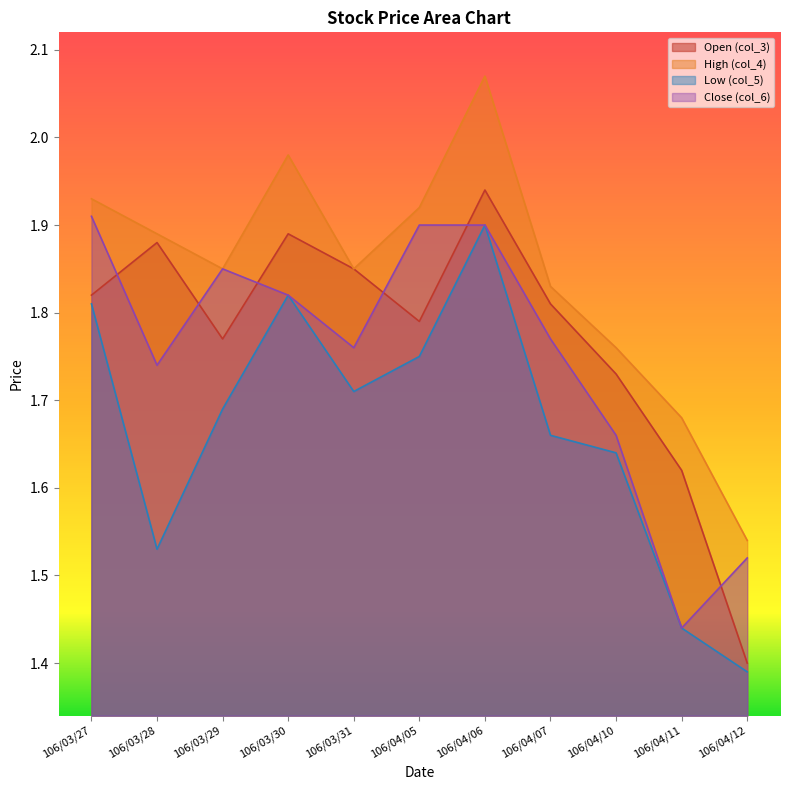

At which category does col_6 reach its first local peak?

106/03/29